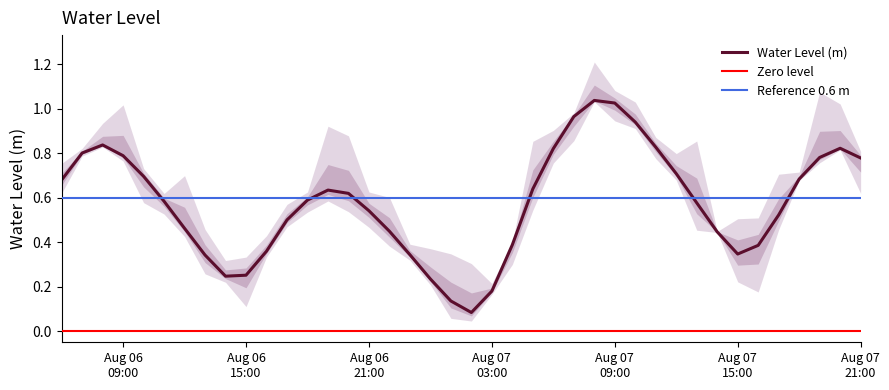

Rank the categories by value from highest to lowest.

2025-08-07 08:00:00, 2025-08-07 09:00:00, 2025-08-07 07:00:00, 2025-08-07 10:00:00, 2025-08-06 08:00:00, 2025-08-07 11:00:00, 2025-08-07 20:00:00, 2025-08-07 06:00:00, 2025-08-06 07:00:00, 2025-08-06 09:00:00, 2025-08-07 19:00:00, 2025-08-07 21:00:00, 2025-08-07 12:00:00, 2025-08-06 10:00:00, 2025-08-07 18:00:00, 2025-08-06 06:00:00, 2025-08-07 05:00:00, 2025-08-06 19:00:00, 2025-08-06 20:00:00, 2025-08-06 18:00:00, 2025-08-06 11:00:00, 2025-08-07 13:00:00, 2025-08-06 21:00:00, 2025-08-07 17:00:00, 2025-08-06 17:00:00, 2025-08-06 12:00:00, 2025-08-06 22:00:00, 2025-08-07 14:00:00, 2025-08-07 04:00:00, 2025-08-07 16:00:00, 2025-08-06 16:00:00, 2025-08-07 15:00:00, 2025-08-06 23:00:00, 2025-08-06 13:00:00, 2025-08-06 15:00:00, 2025-08-06 14:00:00, 2025-08-07 00:00:00, 2025-08-07 03:00:00, 2025-08-07 01:00:00, 2025-08-07 02:00:00